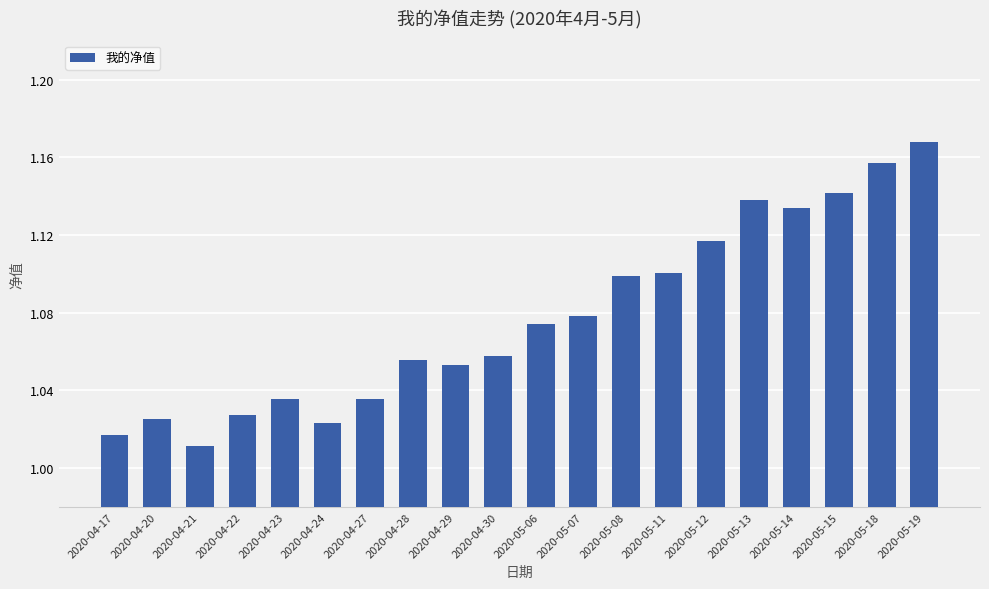

What is the label of the 1st bar from the right?

2020-05-19